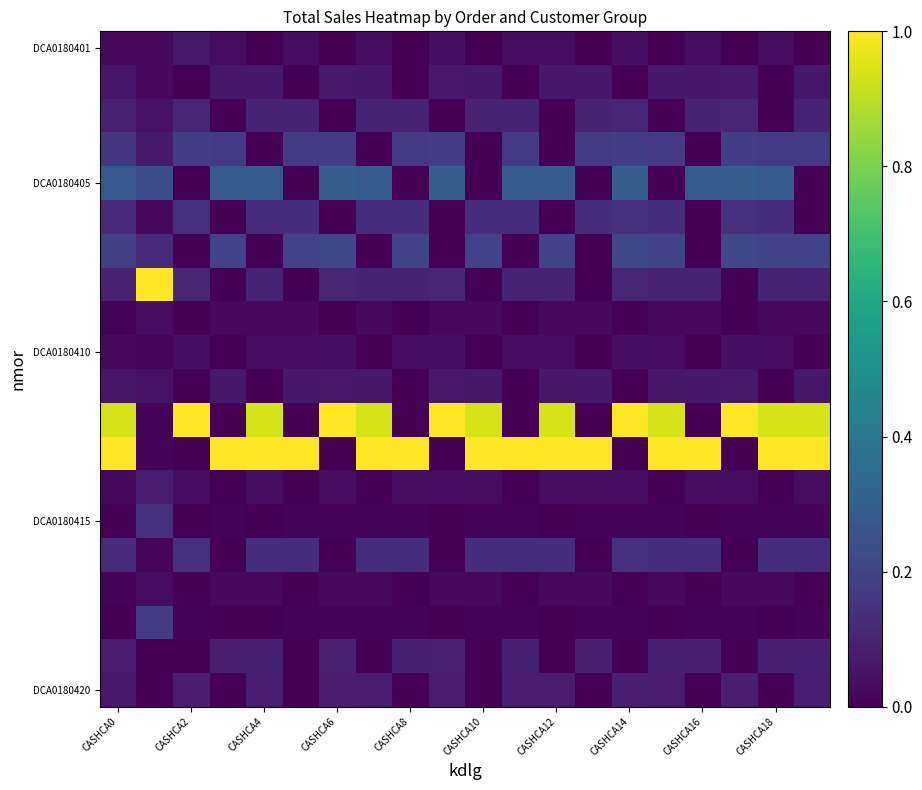

At how many categories does at least one series exceed 0?

20